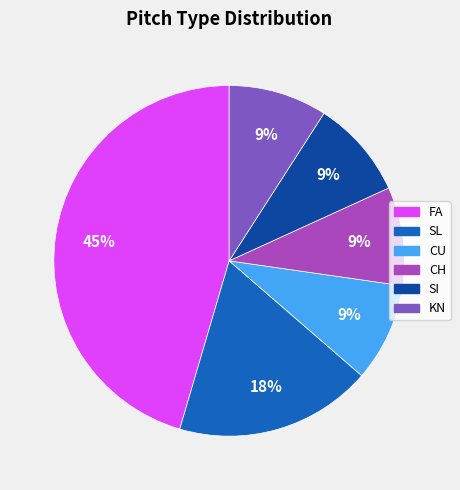

The CH slice represents 22% of the pie. True or false?

False